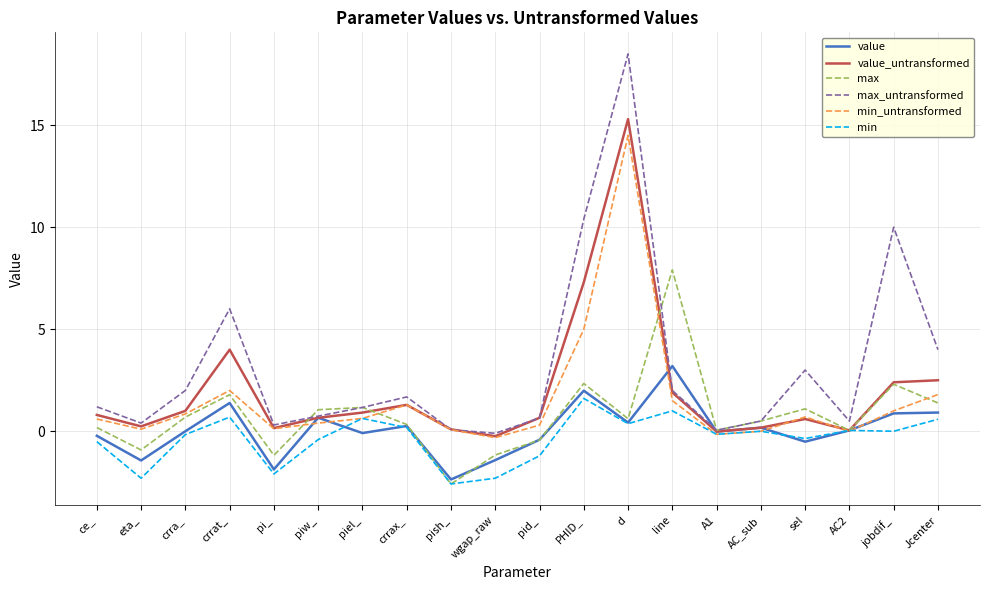

True or false: min_untransformed has more than 1 points higher than both neighbors.

True